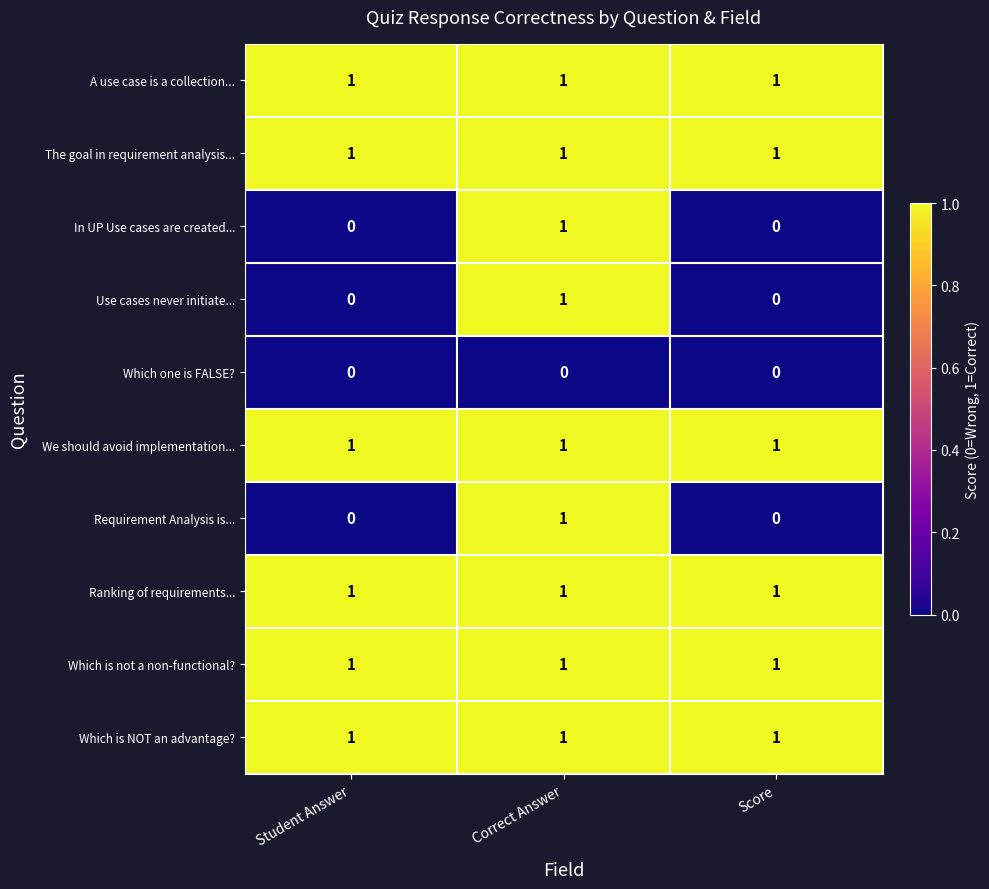

What is the total value across all series at Correct Answer?

9